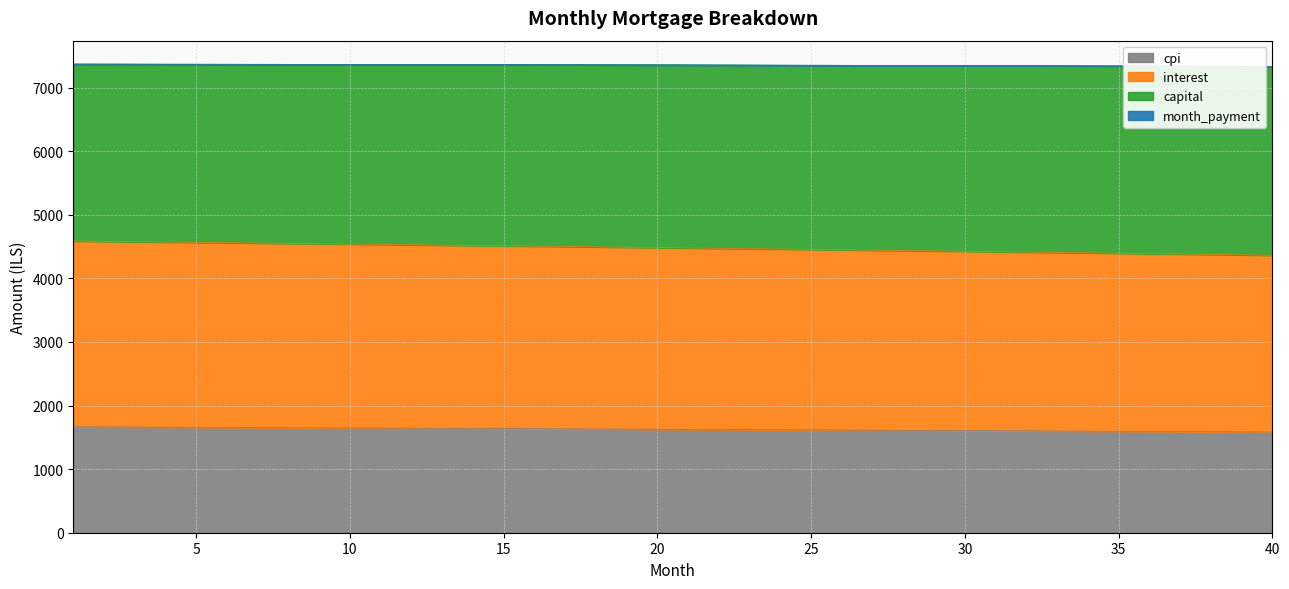

Does the chart display data point markers on the line(s)?

No